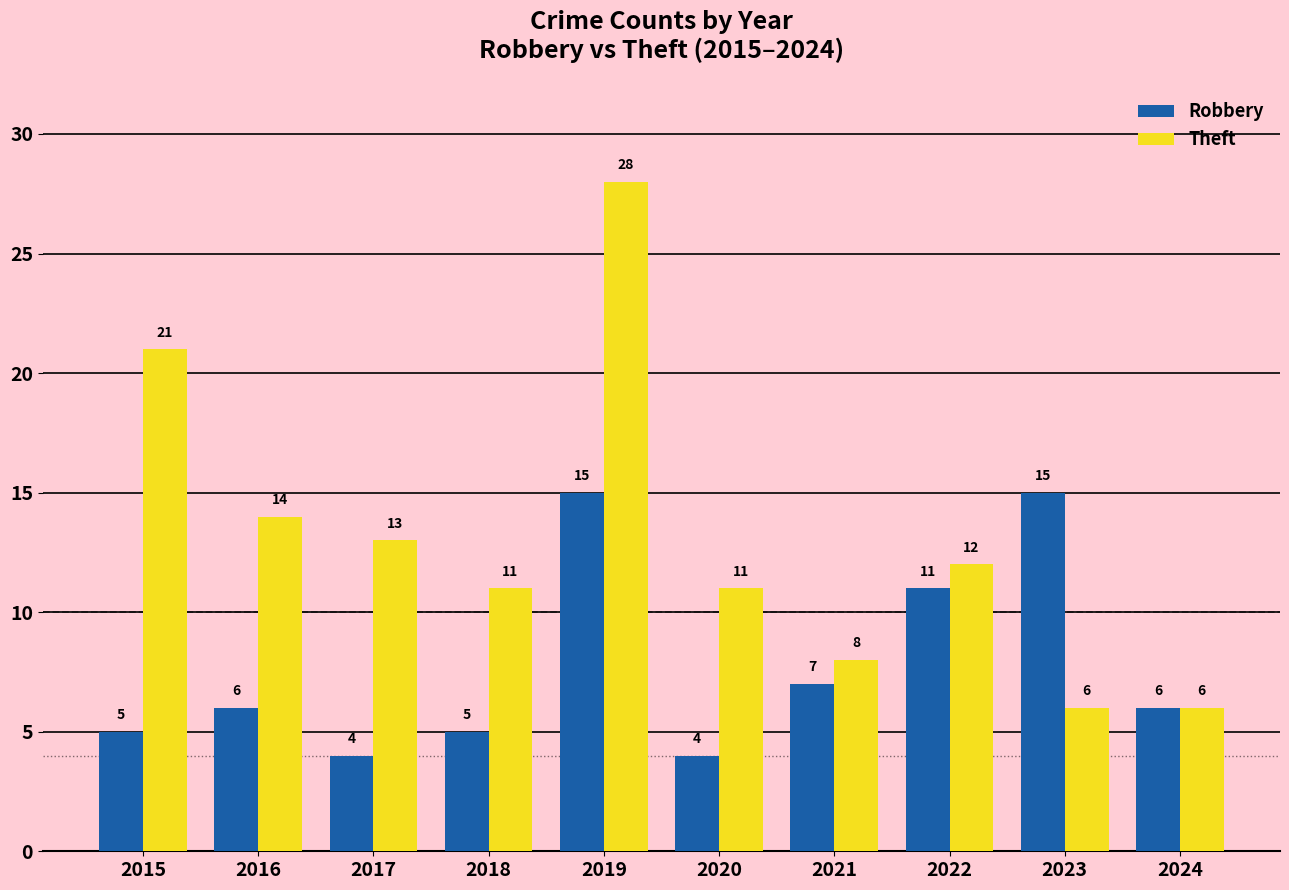

What is the difference between the highest and lowest values at 2022?

1